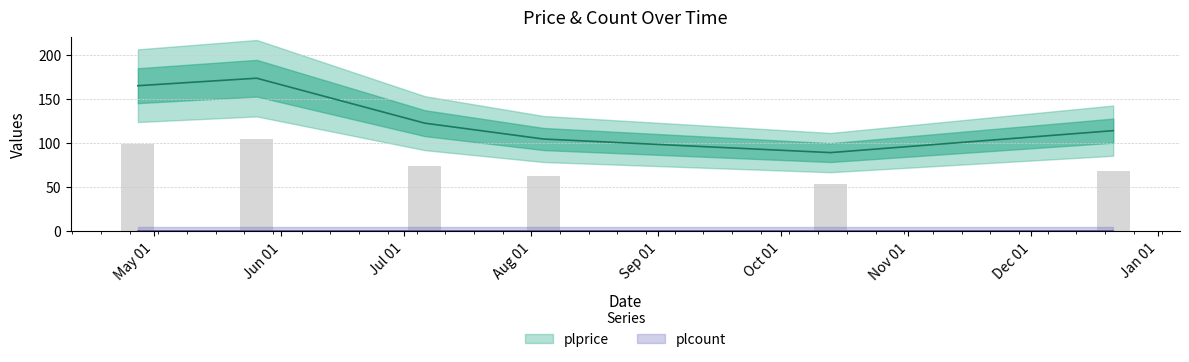

Rank the categories by value from lowest to highest.

2022-10-13, 2022-08-04, 2022-12-21, 2022-07-06, 2022-04-27, 2022-05-26